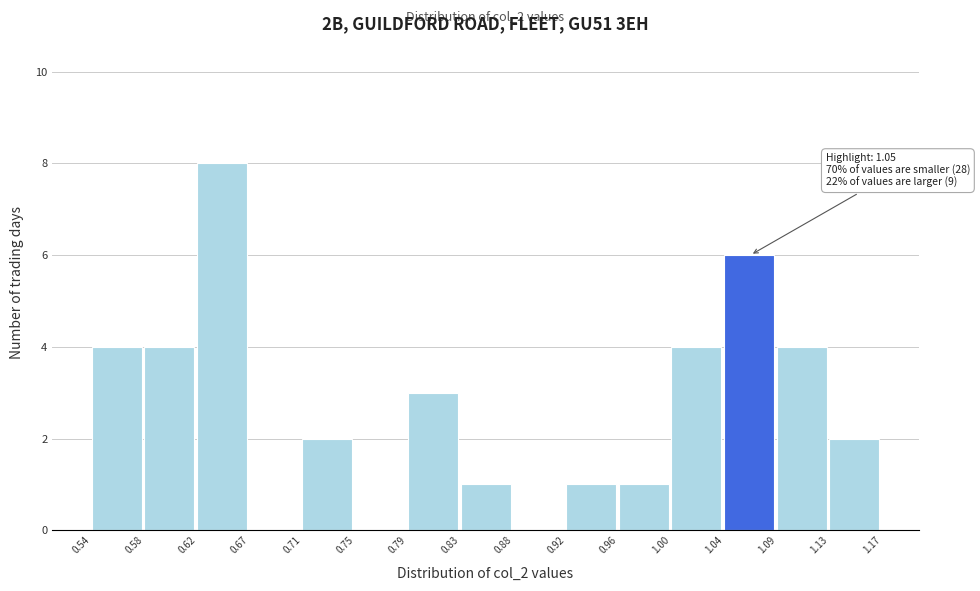

Over which range of the x-axis is the bar tallest?

0.62 to 0.67